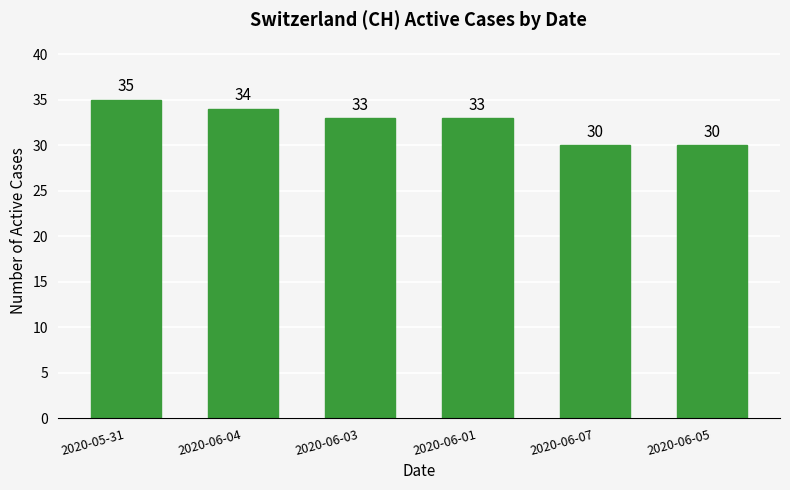

What is the minimum value shown in the chart?

30